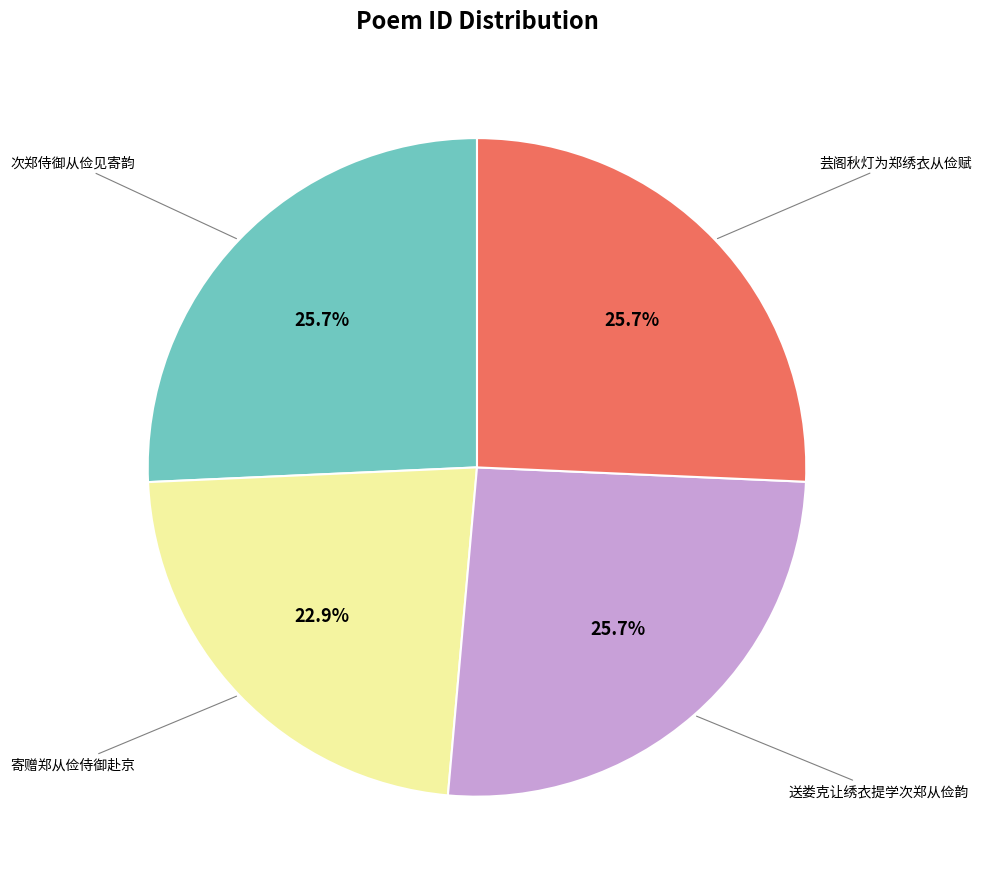

Is there a majority slice in this chart?

No